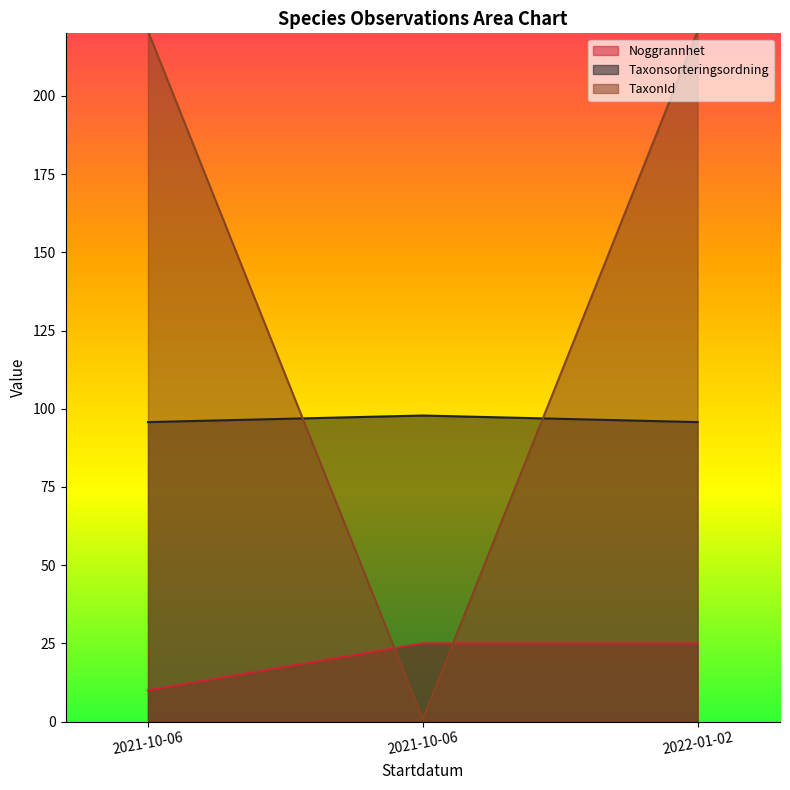

At which label does Nord reach its peak?

2021-10-06